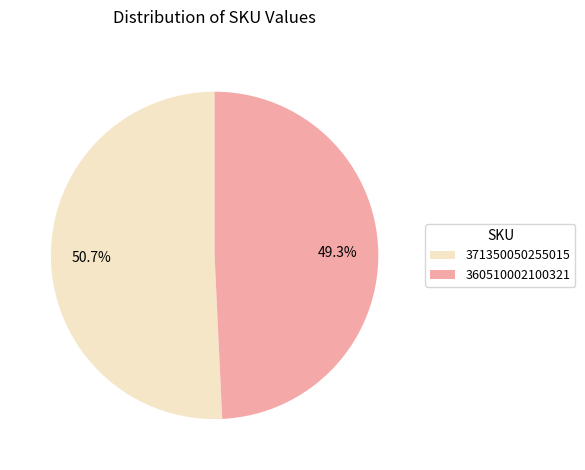

To the nearest percent, what percentage of the pie is 360510002100321?

49%